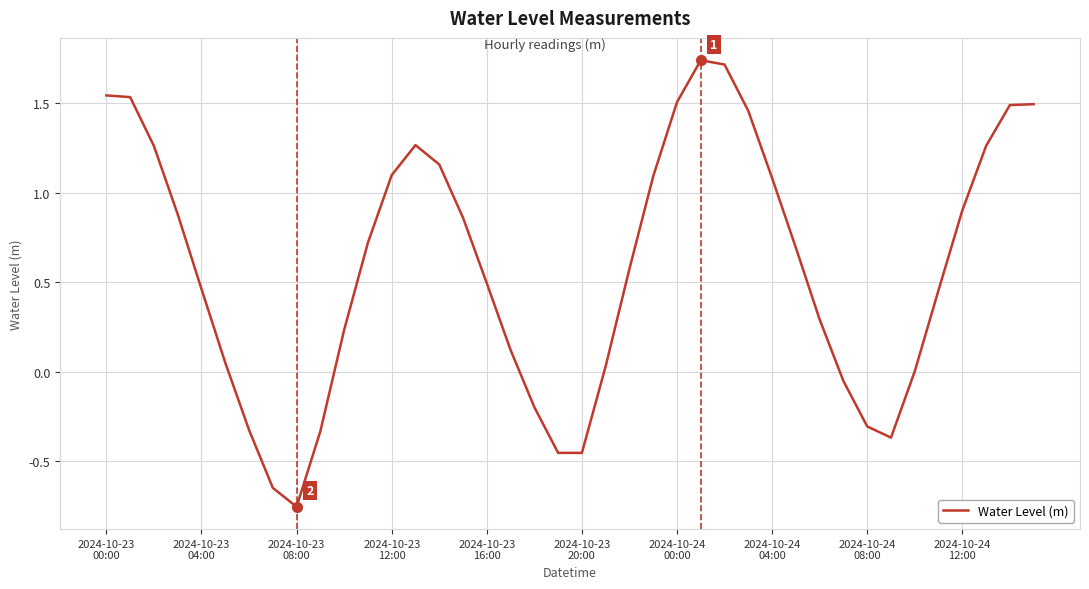

What is the difference between the maximum and minimum values?

2.5